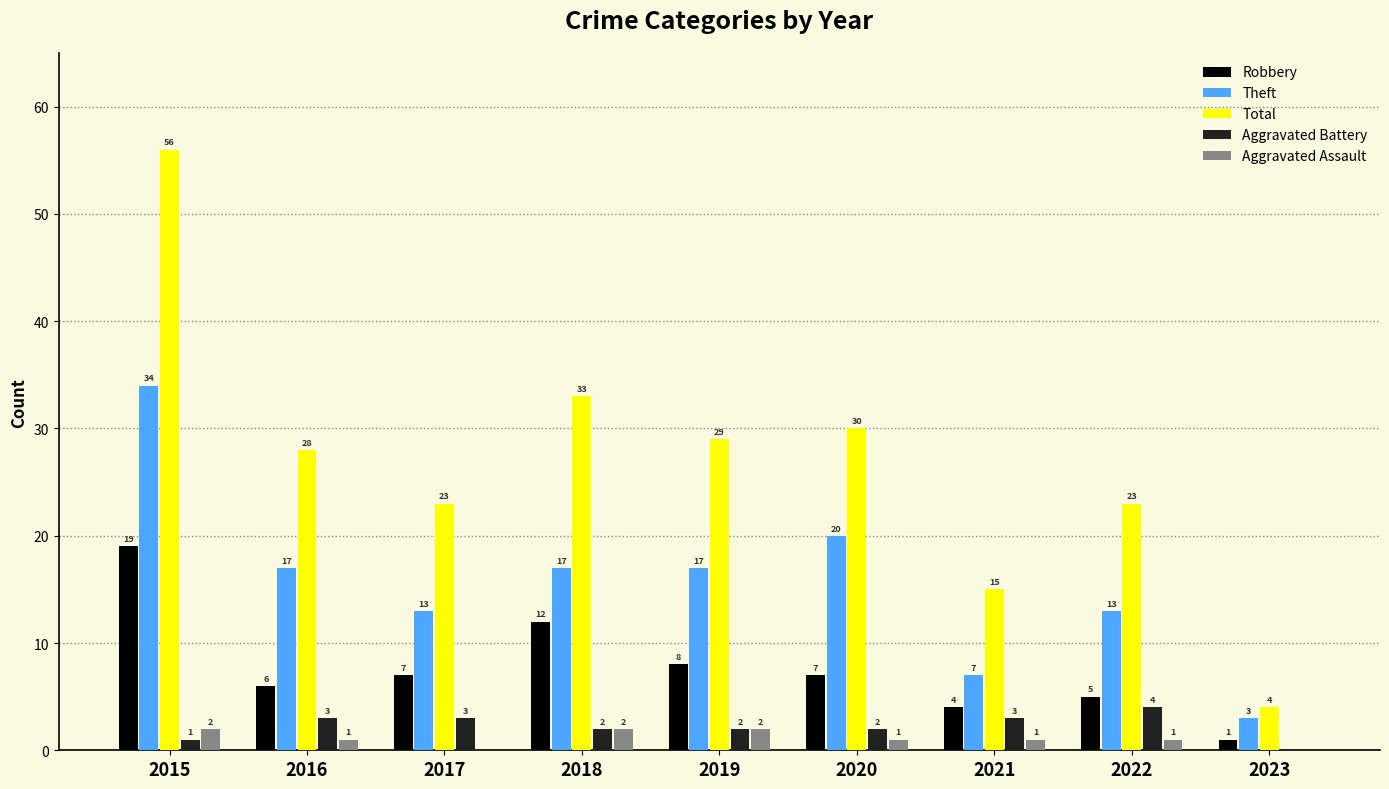

The value of Theft at 2017 is 13. True or false?

True